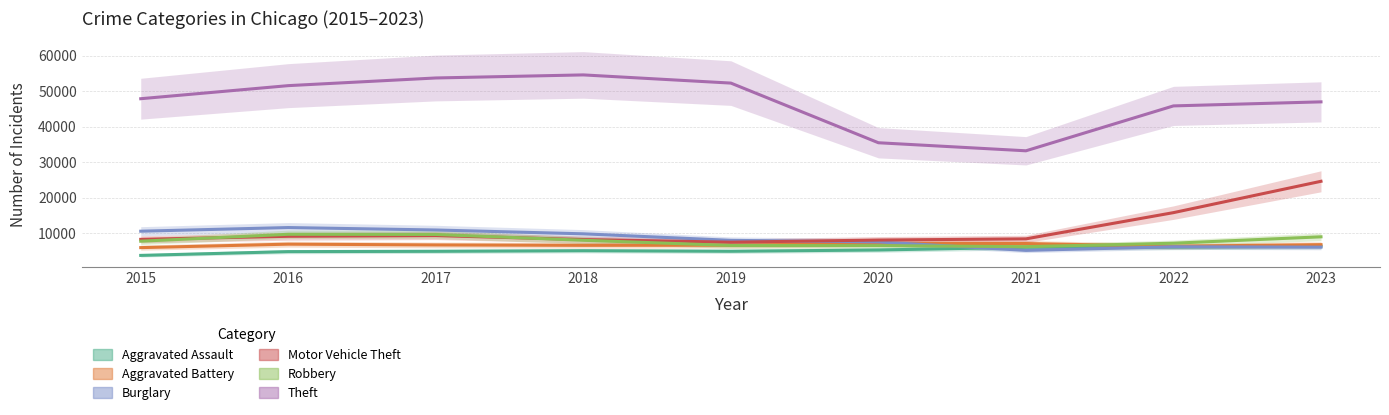

What are all the series names shown in the legend?

Aggravated Assault, Aggravated Battery, Burglary, Motor Vehicle Theft, Robbery, Theft